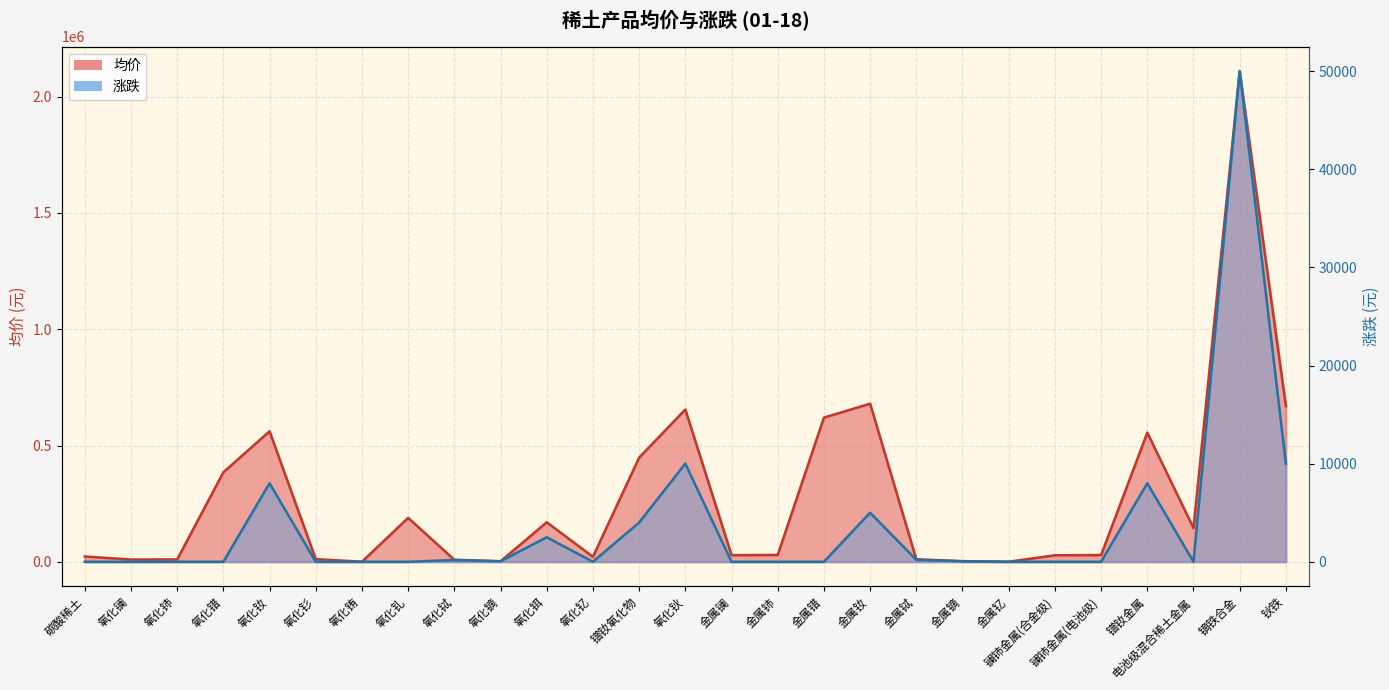

Which series changed the most between 氧化镧 and 金属镧?

均价